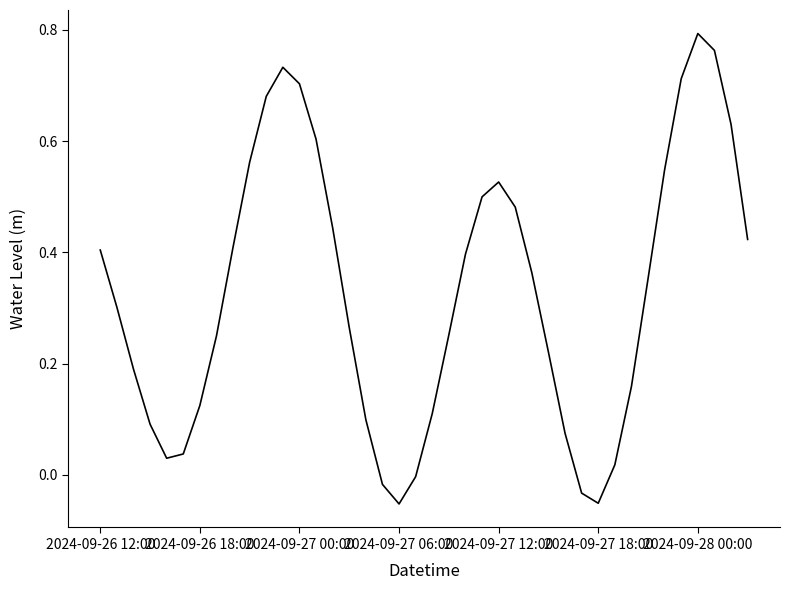

Which category has the highest value across all series?

2024-09-28 00:00